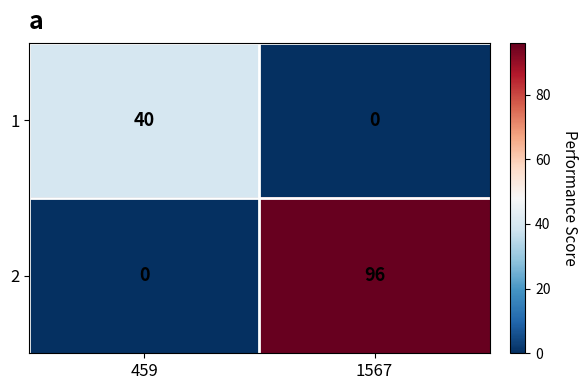

What is the maximum value for 1?

40